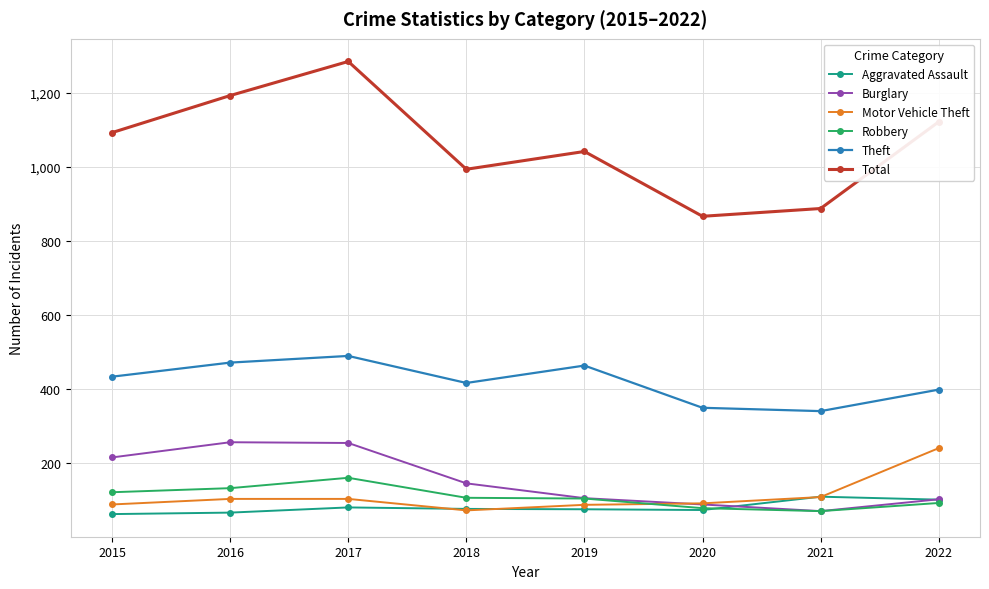

What is the sum of all Robbery values?

871